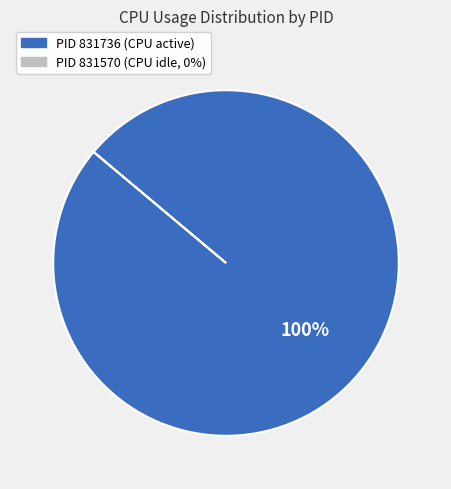

Does any single category account for the majority?

Yes